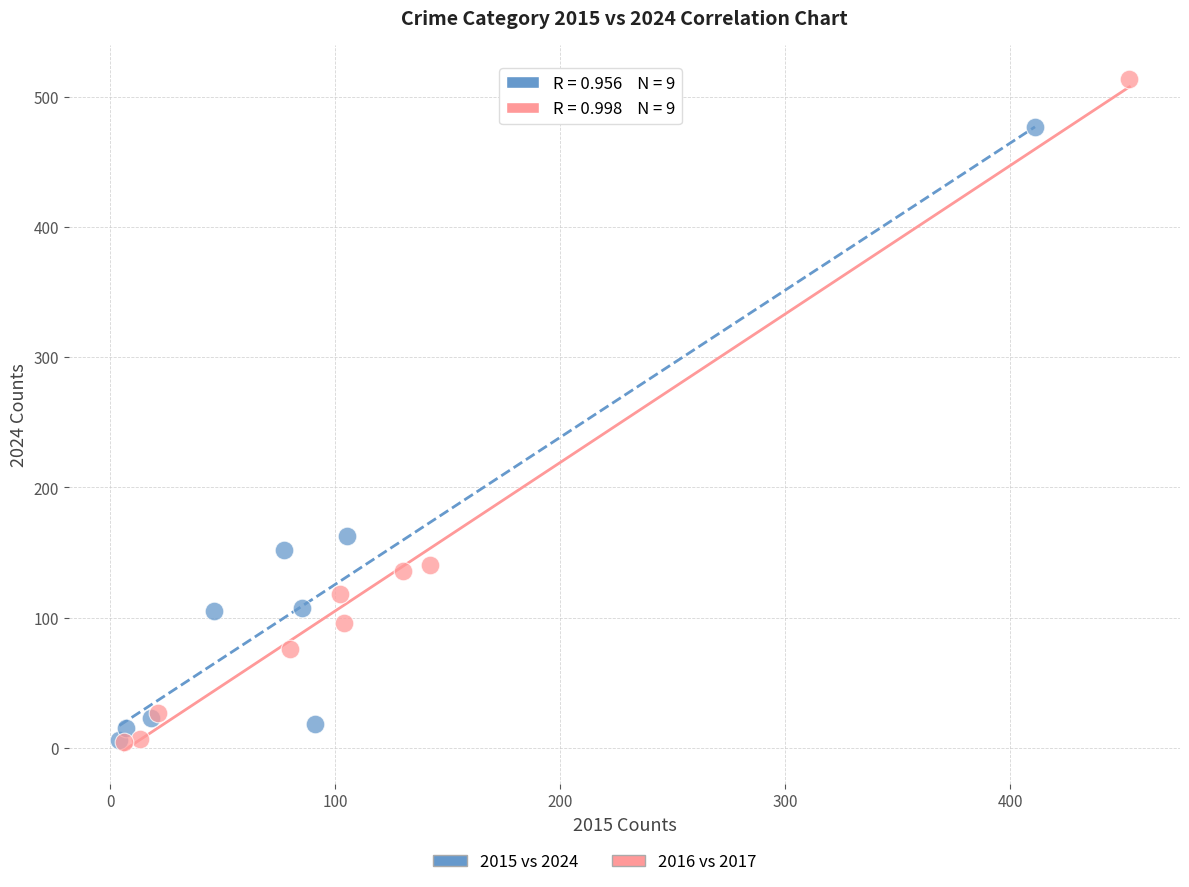

Which series has the widest spread of Y values?

2016 vs 2017